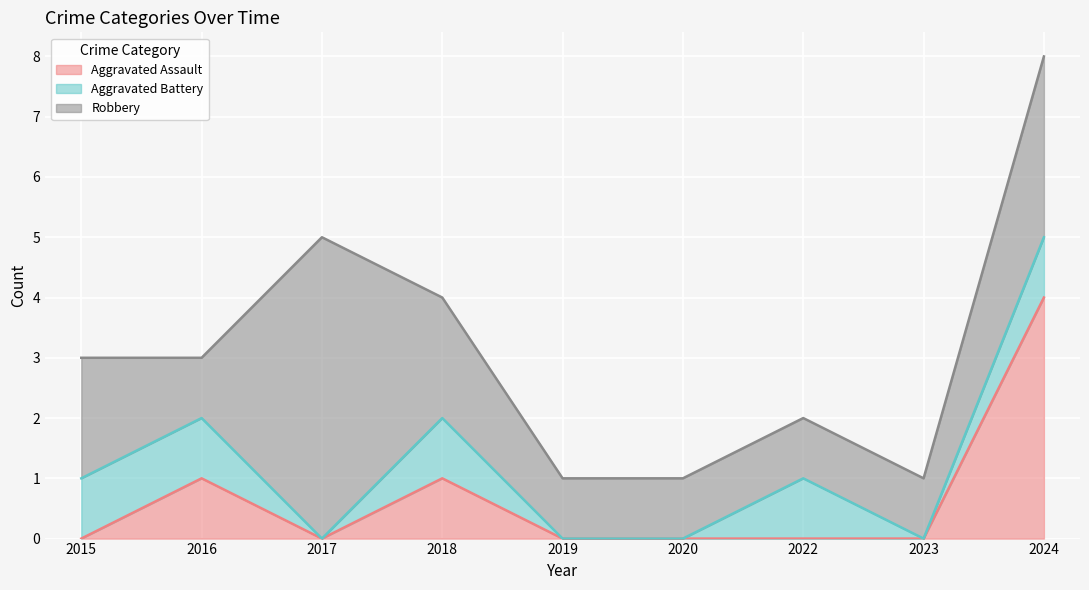

List the series in order of their peak value, highest first.

Robbery, Aggravated Assault, Aggravated Battery